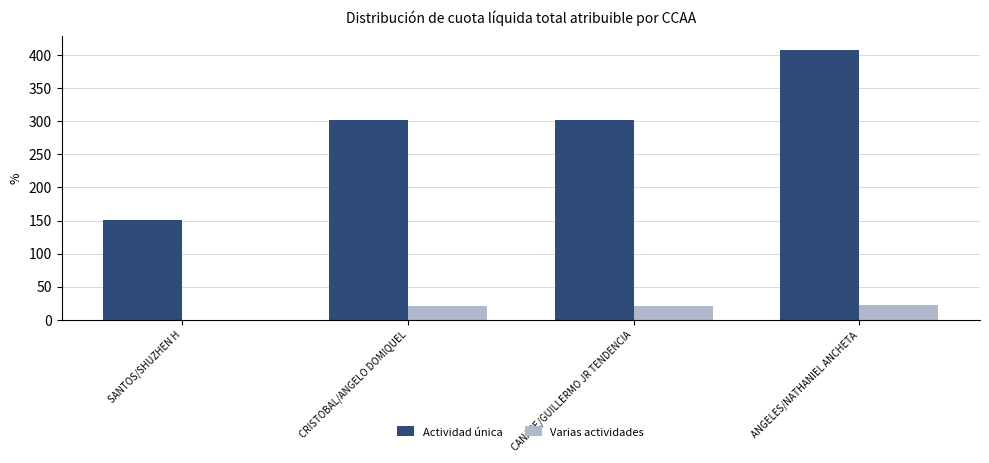

What is the greatest value displayed?

408.5